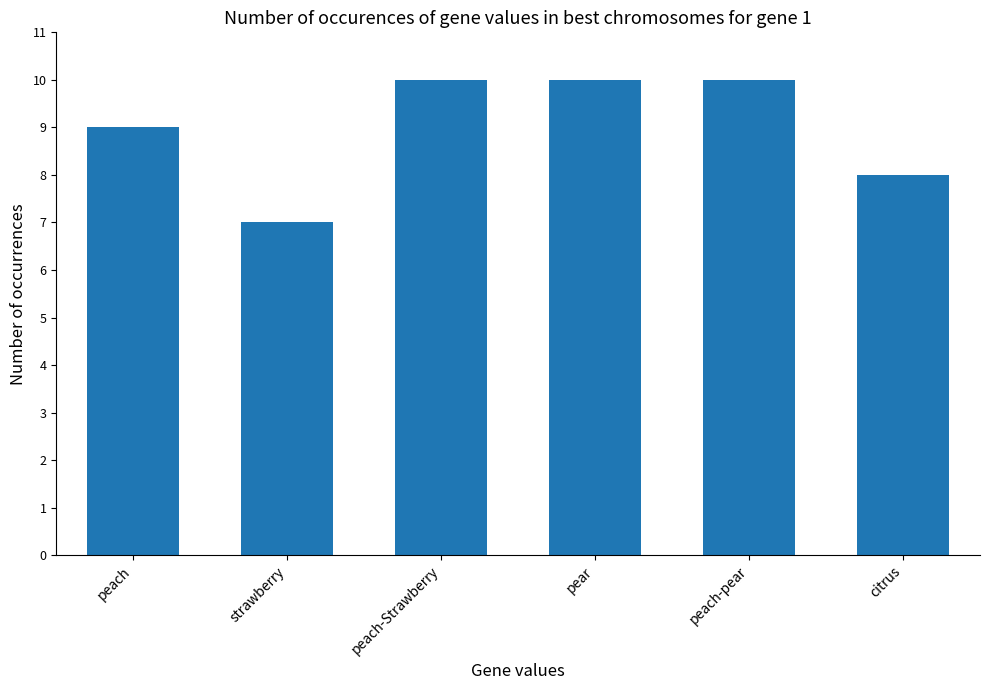

What is the sum of all values?

54